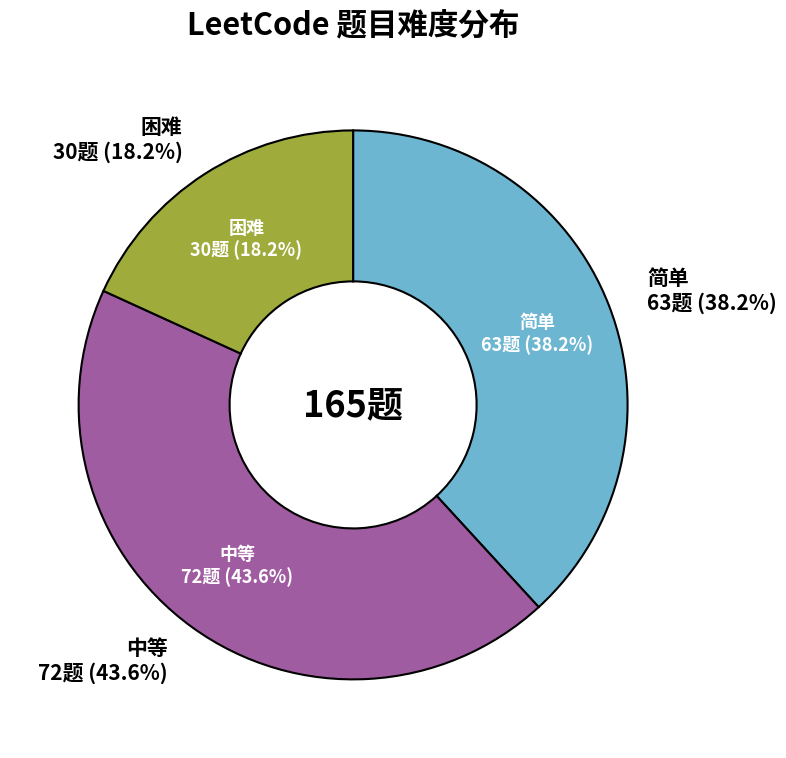

Combined, do 困难 and 简单 account for over 50%?

Yes